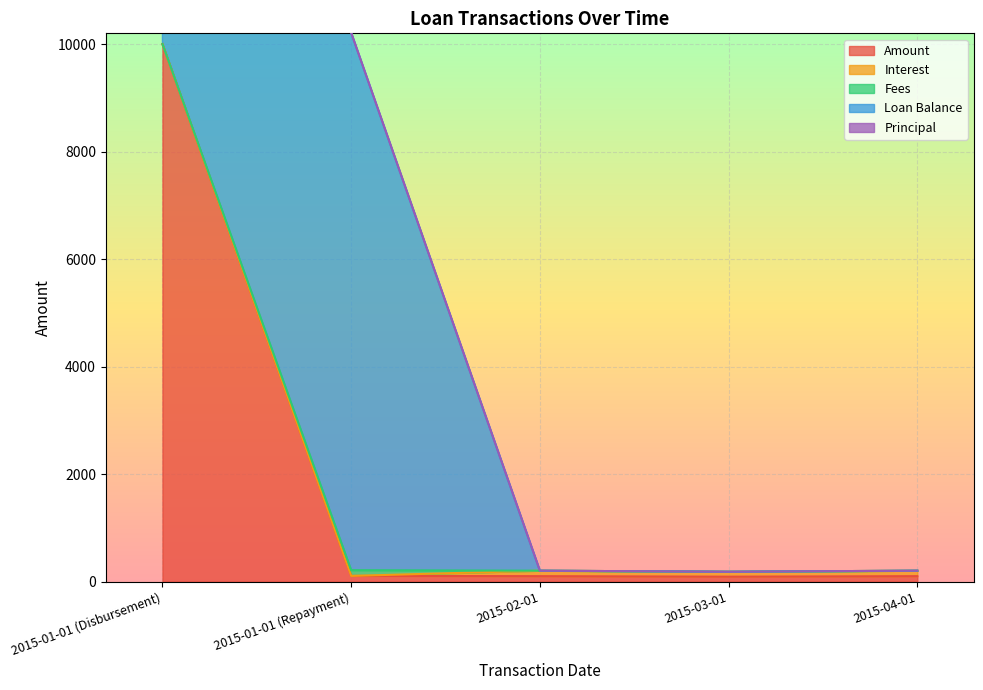

Is the value of Principal at 2015-04-01 greater than the value of Fees at 2015-03-01?

No